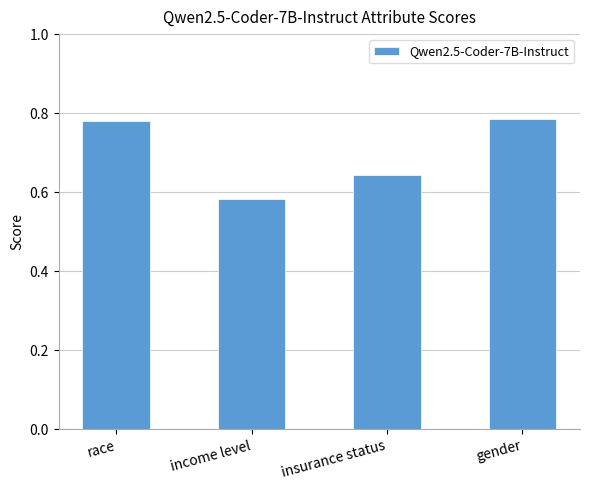

At which category does the chart reach its minimum across all series?

income level